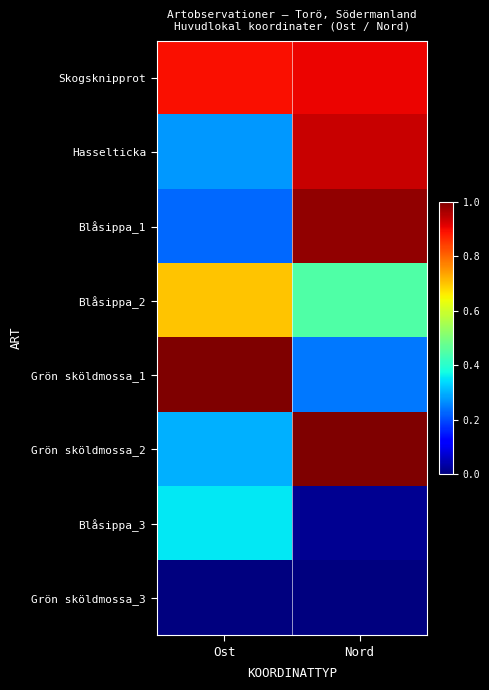

Which series changed the most between Ost and Nord?

Grön sköldmossa_1